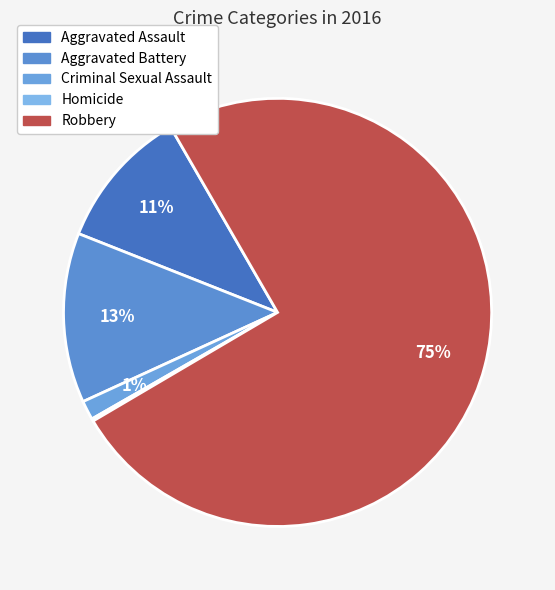

Rank the categories by value from lowest to highest.

Homicide, Criminal Sexual Assault, Aggravated Assault, Aggravated Battery, Robbery